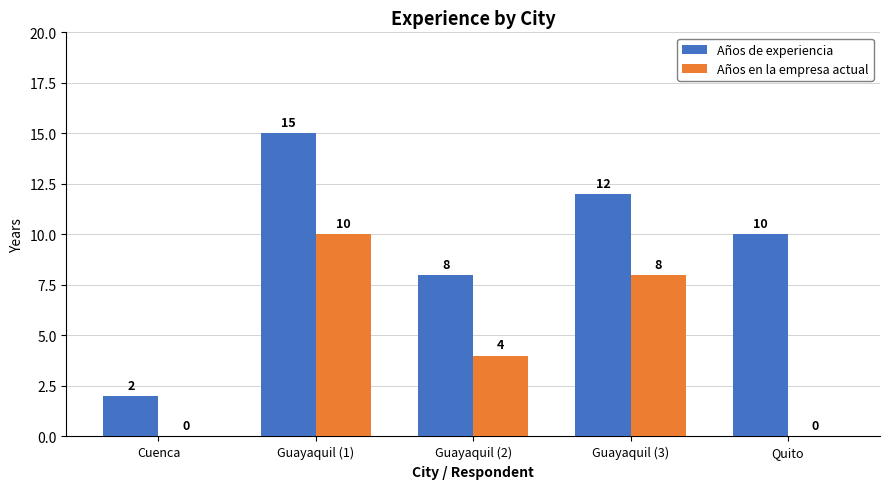

Are the bars horizontal?

No